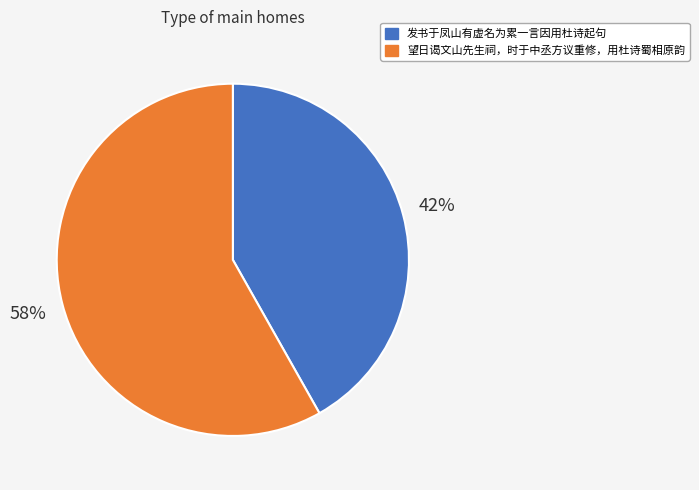

How many slices are in this pie chart?

2